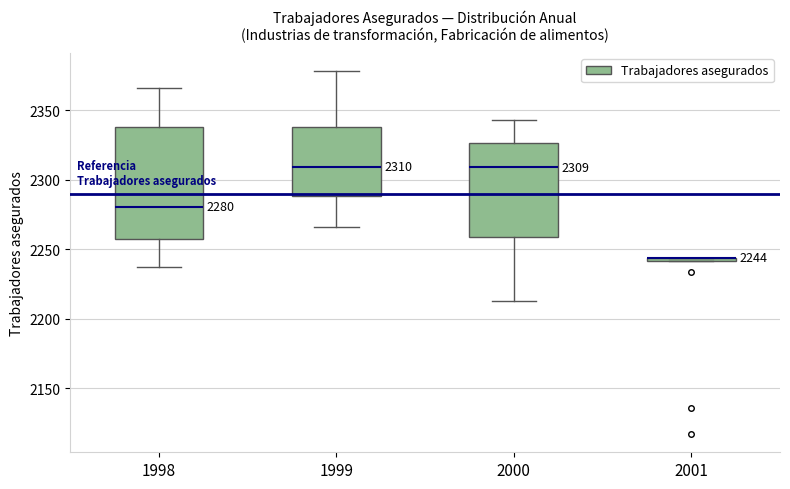

Which box is the tallest, from its lower edge to its upper edge?

1998